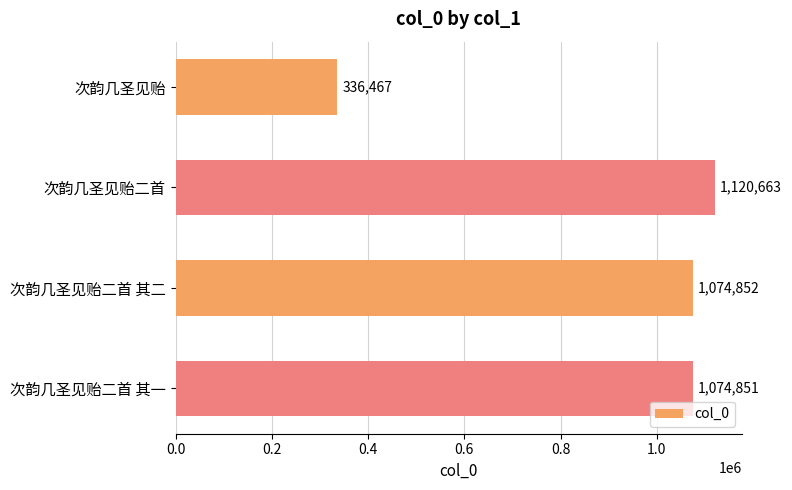

Rank the categories by value from lowest to highest.

次韵几圣见贻, 次韵几圣见贻二首 其一, 次韵几圣见贻二首 其二, 次韵几圣见贻二首